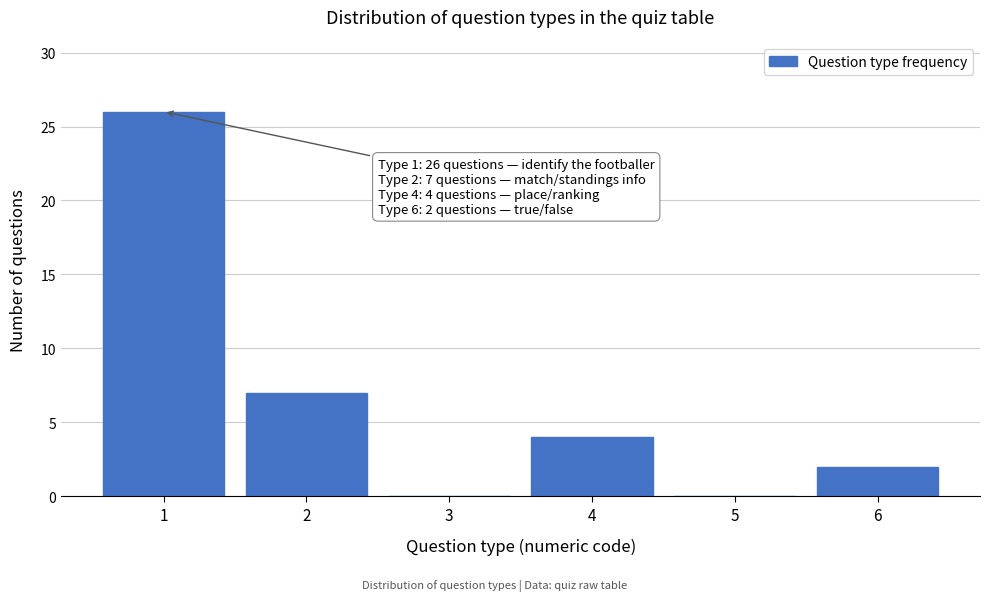

Reading left to right, list all the values displayed in this chart.

1=26	2=7	3=0	4=4	5=0	6=2